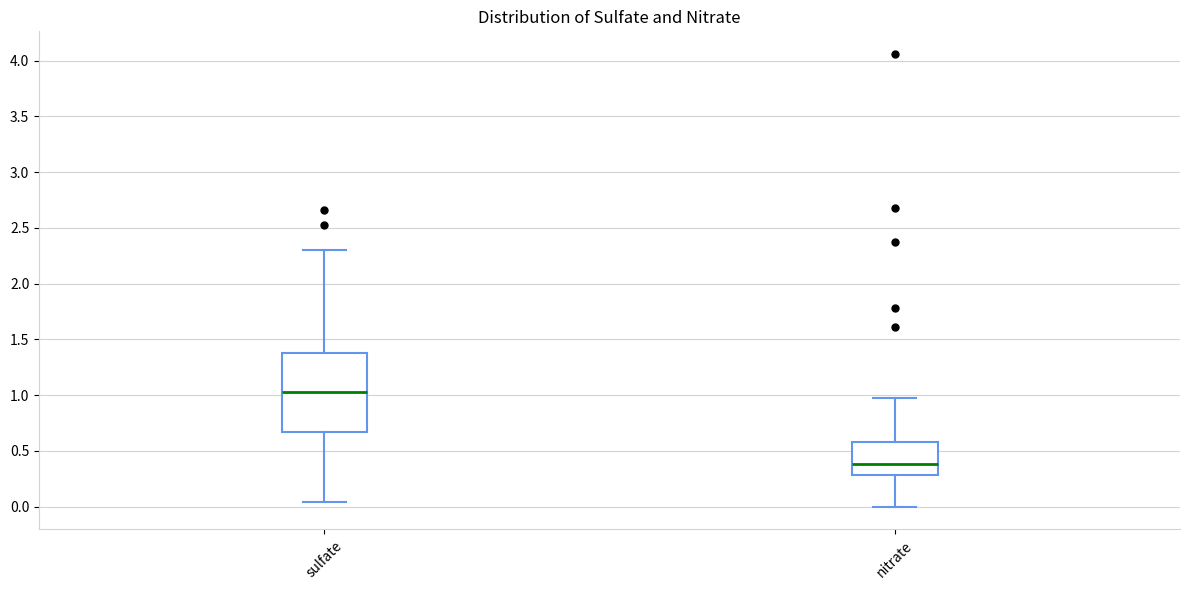

Reading left to right, read every box against the y-axis: the position of its median line, the range the box covers, and the ends of its whiskers. The values are not printed on the chart, so give them approximately, as read against the axis.

sulfate: median 1.05, box 0.65 to 1.40, whiskers 0.05 to 2.30
nitrate: median 0.40, box 0.30 to 0.60, whiskers 0.00 to 0.95